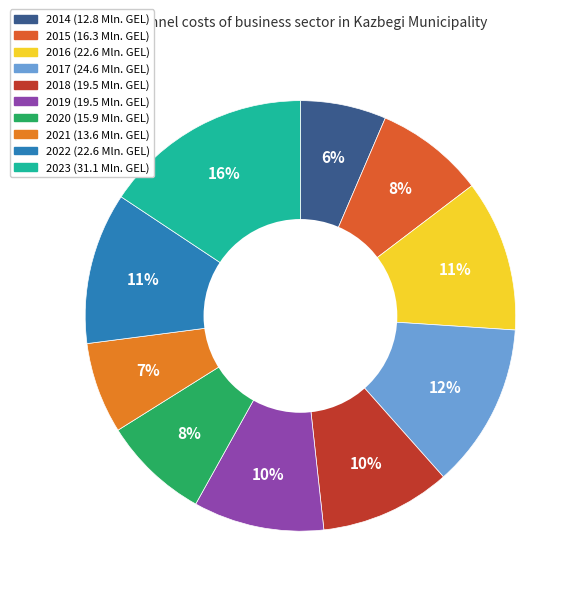

What is the total percentage of 2020 and 2023?

23.7%